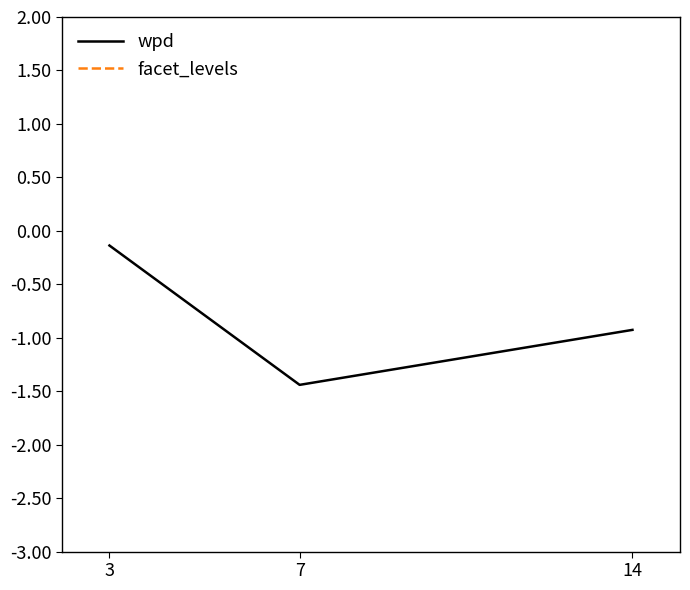

Which category has the lowest value in the facet_levels series?

3